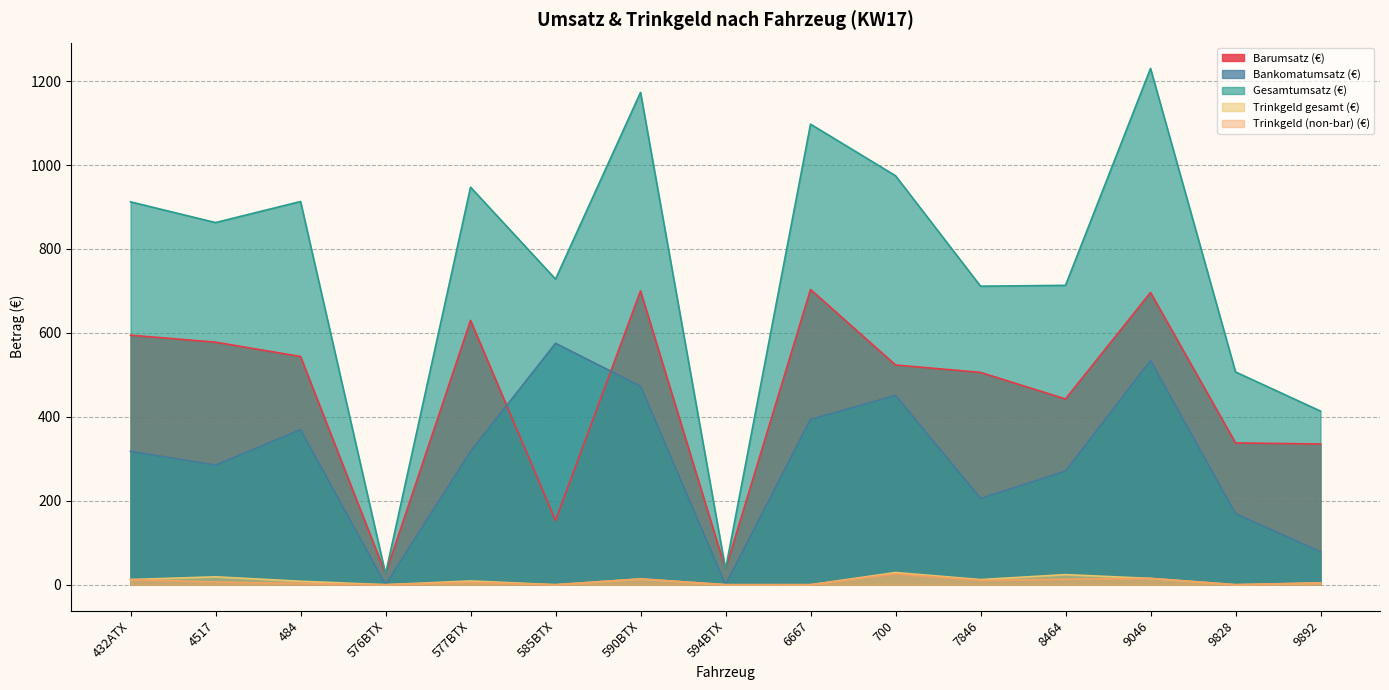

At how many categories does at least one series exceed 676?

11